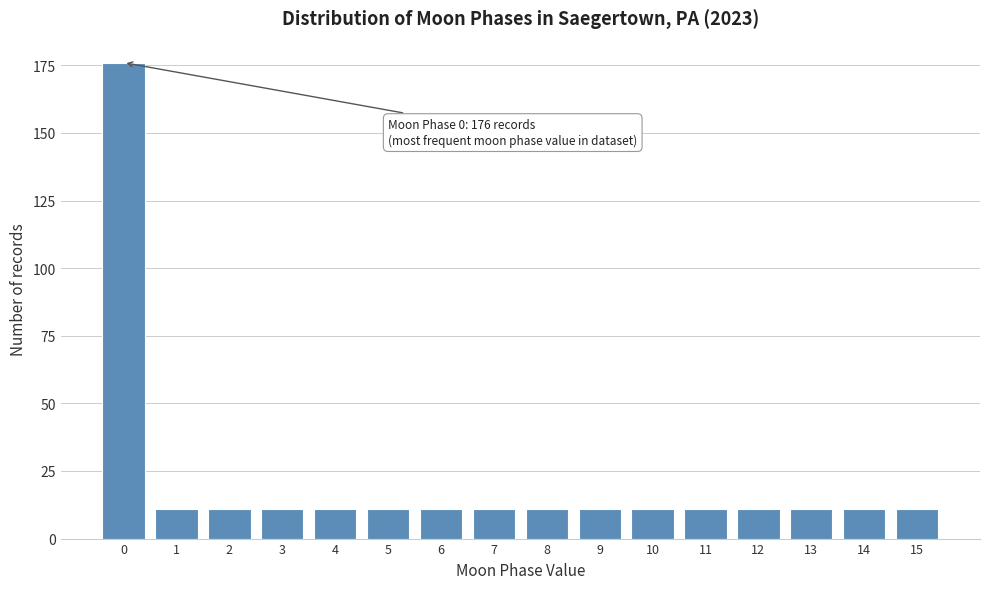

Reading right to left, extract all data points from this chart.

15=11	14=11	13=11	12=11	11=11	10=11	9=11	8=11	7=11	6=11	5=11	4=11	3=11	2=11	1=11	0=176